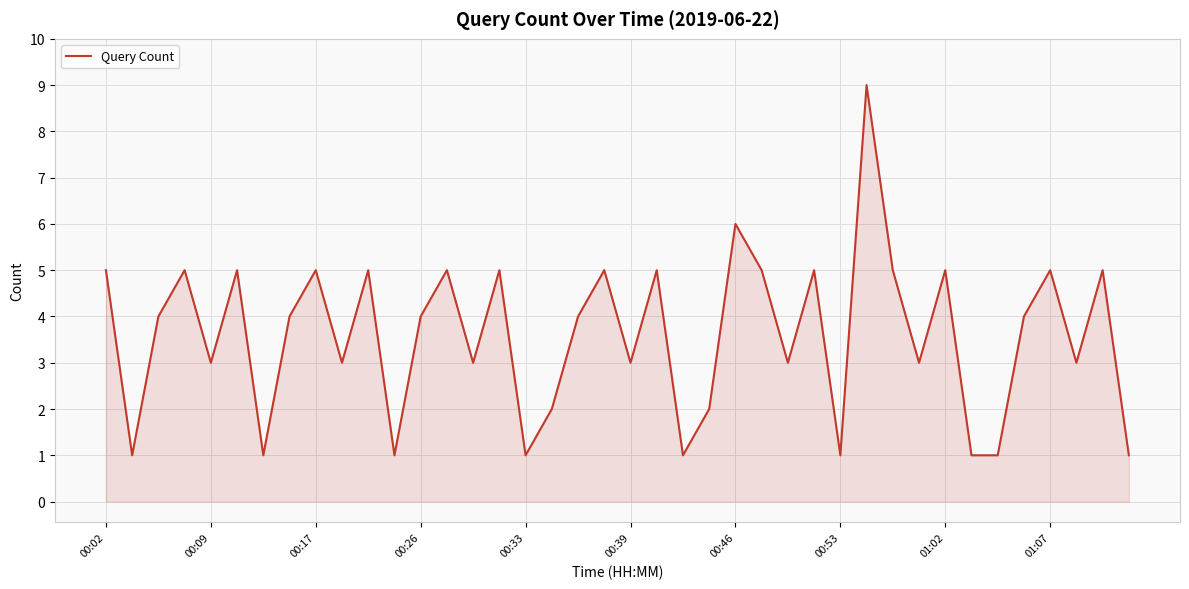

What is the maximum value shown in the chart?

9